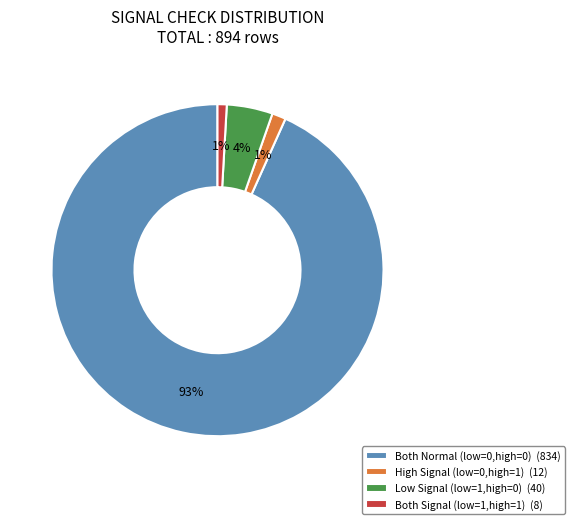

How many slices are in this pie chart?

4